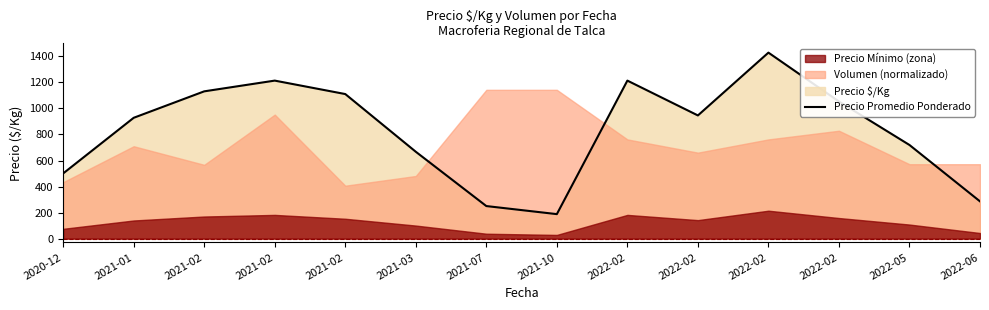

Where does the data first go above 946?

2021-02